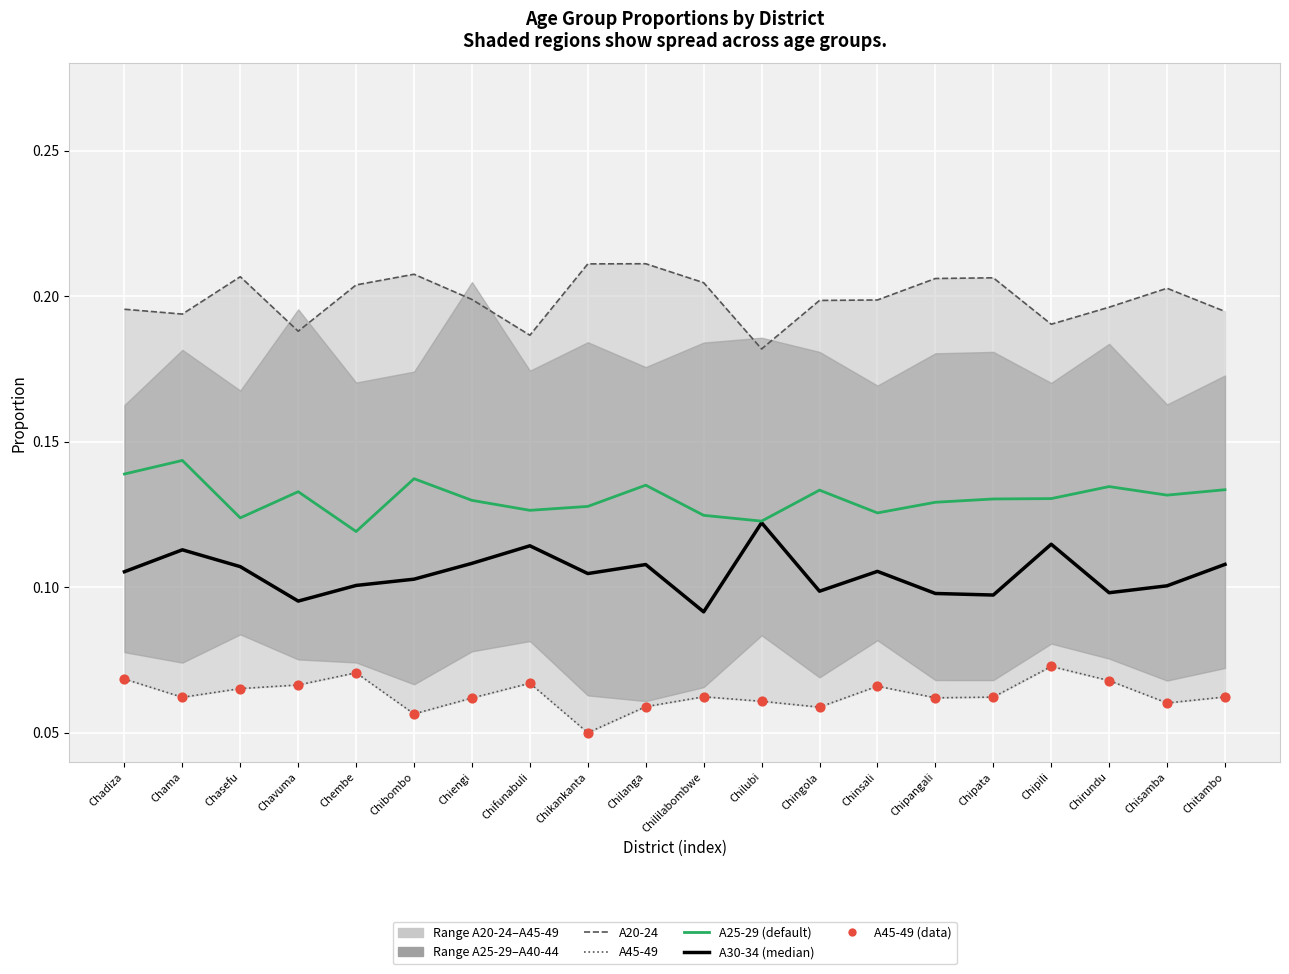

Which series contains the lowest Y value?

A45-49